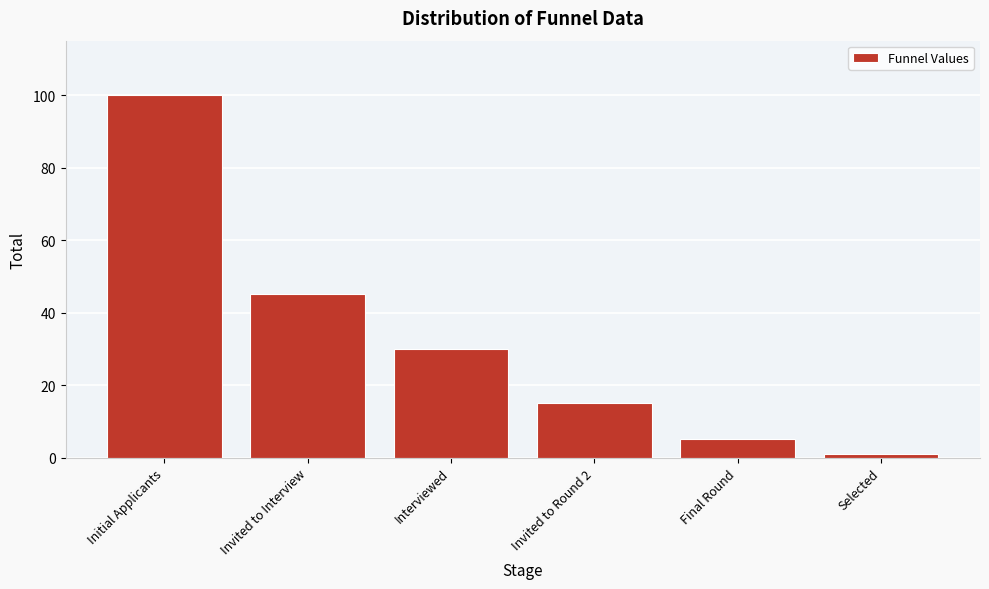

Reading left to right, transcribe all the data shown in this chart.

100	45	30	15	5	1